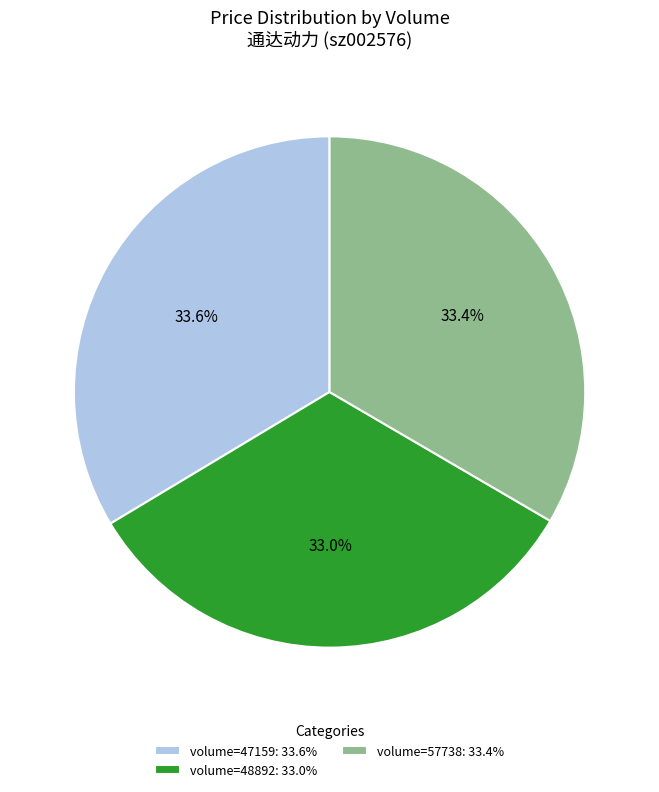

How many slices are in this pie chart?

3